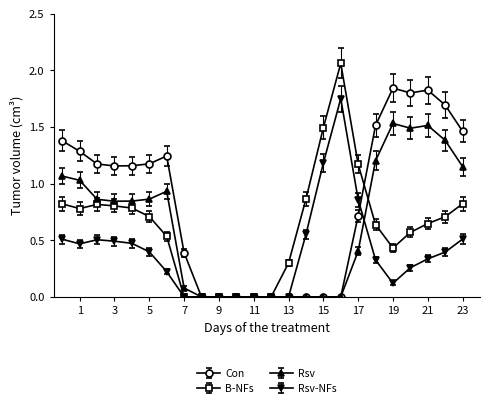

True or false: Rsv has more than 1 points higher than both neighbors.

True